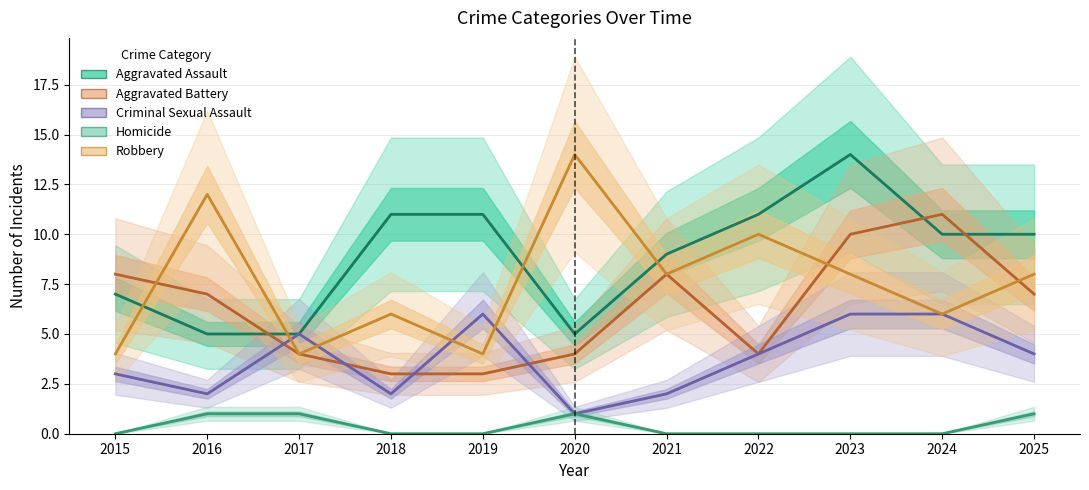

Reading left to right, extract all data points from this chart.

Aggravated Assault: 2015=7	2016=5	2017=5	2018=11	2019=11	2020=5	2021=9	2022=11	2023=14	2024=10	2025=10
Aggravated Battery: 2015=8	2016=7	2017=4	2018=3	2019=3	2020=4	2021=8	2022=4	2023=10	2024=11	2025=7
Criminal Sexual Assault: 2015=3	2016=2	2017=5	2018=2	2019=6	2020=1	2021=2	2022=4	2023=6	2024=6	2025=4
Homicide: 2015=0	2016=1	2017=1	2018=0	2019=0	2020=1	2021=0	2022=0	2023=0	2024=0	2025=1
Robbery: 2015=4	2016=12	2017=4	2018=6	2019=4	2020=14	2021=8	2022=10	2023=8	2024=6	2025=8